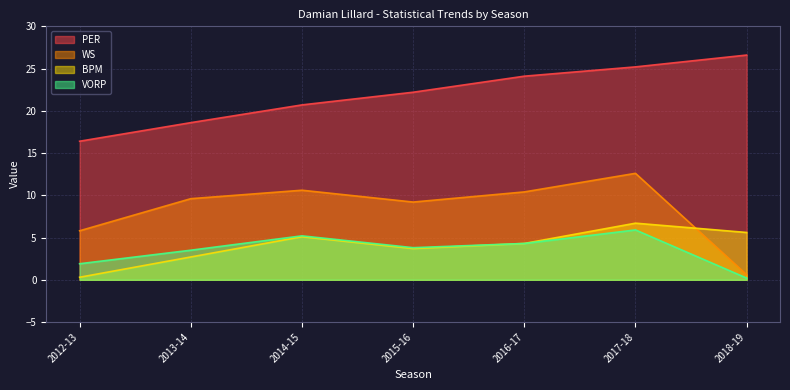

Reading left to right, extract all data points from this chart.

PER: 2012-13=16.4	2013-14=18.6	2014-15=20.7	2015-16=22.2	2016-17=24.1	2017-18=25.2	2018-19=26.6
WS: 2012-13=5.8	2013-14=9.6	2014-15=10.6	2015-16=9.2	2016-17=10.4	2017-18=12.6	2018-19=0.6
BPM: 2012-13=0.3	2013-14=2.7	2014-15=5.1	2015-16=3.7	2016-17=4.3	2017-18=6.7	2018-19=5.6
VORP: 2012-13=1.9	2013-14=3.5	2014-15=5.2	2015-16=3.8	2016-17=4.3	2017-18=5.9	2018-19=0.2